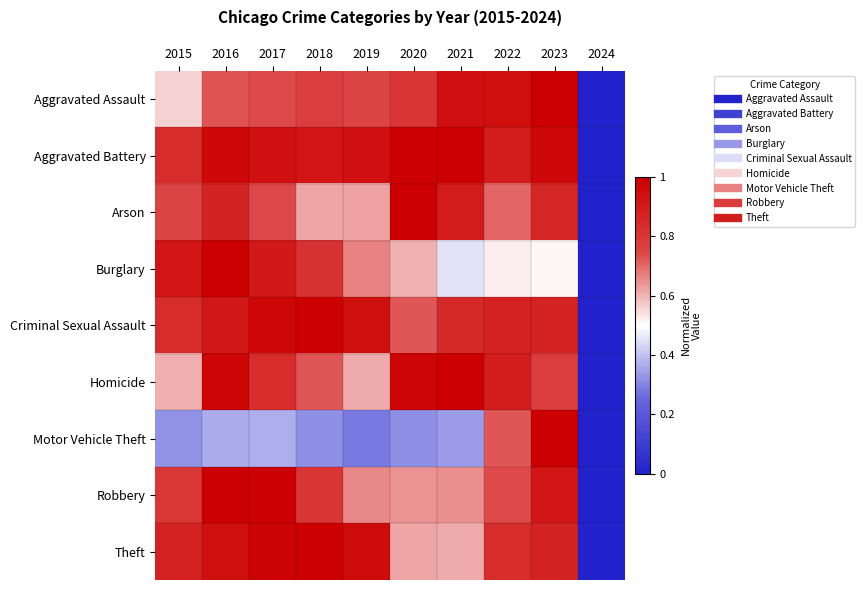

Reading right to left, extract all data points from this chart.

Aggravated Assault: 2024=0.0	2023=1.0	2022=0.9	2021=0.9	2020=0.8	2019=0.7	2018=0.8	2017=0.7	2016=0.7	2015=0.6
Aggravated Battery: 2024=0.0	2023=1.0	2022=0.9	2021=1.0	2020=1.0	2019=0.9	2018=0.9	2017=0.9	2016=1.0	2015=0.8
Arson: 2024=0.0	2023=0.9	2022=0.7	2021=0.9	2020=1.0	2019=0.6	2018=0.6	2017=0.7	2016=0.9	2015=0.8
Burglary: 2024=0.0	2023=0.5	2022=0.5	2021=0.5	2020=0.6	2019=0.7	2018=0.8	2017=0.9	2016=1.0	2015=0.9
Criminal Sexual Assault: 2024=0.0	2023=0.9	2022=0.9	2021=0.8	2020=0.7	2019=0.9	2018=1.0	2017=1.0	2016=0.9	2015=0.8
Homicide: 2024=0.0	2023=0.8	2022=0.9	2021=1.0	2020=1.0	2019=0.6	2018=0.7	2017=0.8	2016=1.0	2015=0.6
Motor Vehicle Theft: 2024=0.0	2023=1.0	2022=0.7	2021=0.3	2020=0.3	2019=0.3	2018=0.3	2017=0.4	2016=0.4	2015=0.3
Robbery: 2024=0.0	2023=0.9	2022=0.7	2021=0.6	2020=0.6	2019=0.7	2018=0.8	2017=1.0	2016=1.0	2015=0.8
Theft: 2024=0.0	2023=0.9	2022=0.8	2021=0.6	2020=0.6	2019=1.0	2018=1.0	2017=1.0	2016=0.9	2015=0.9